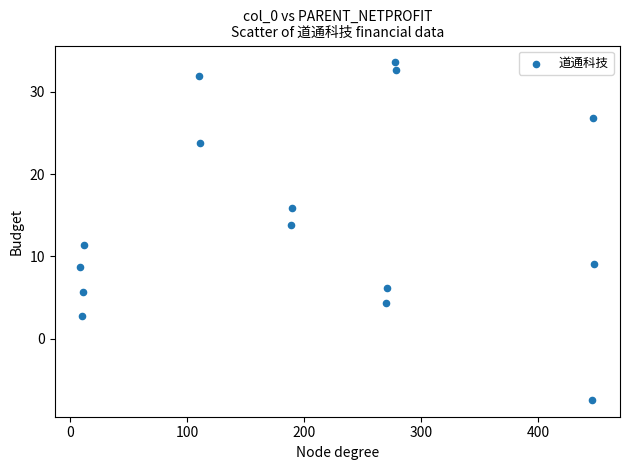

What is the range of Y values (max minus min)?

41.0